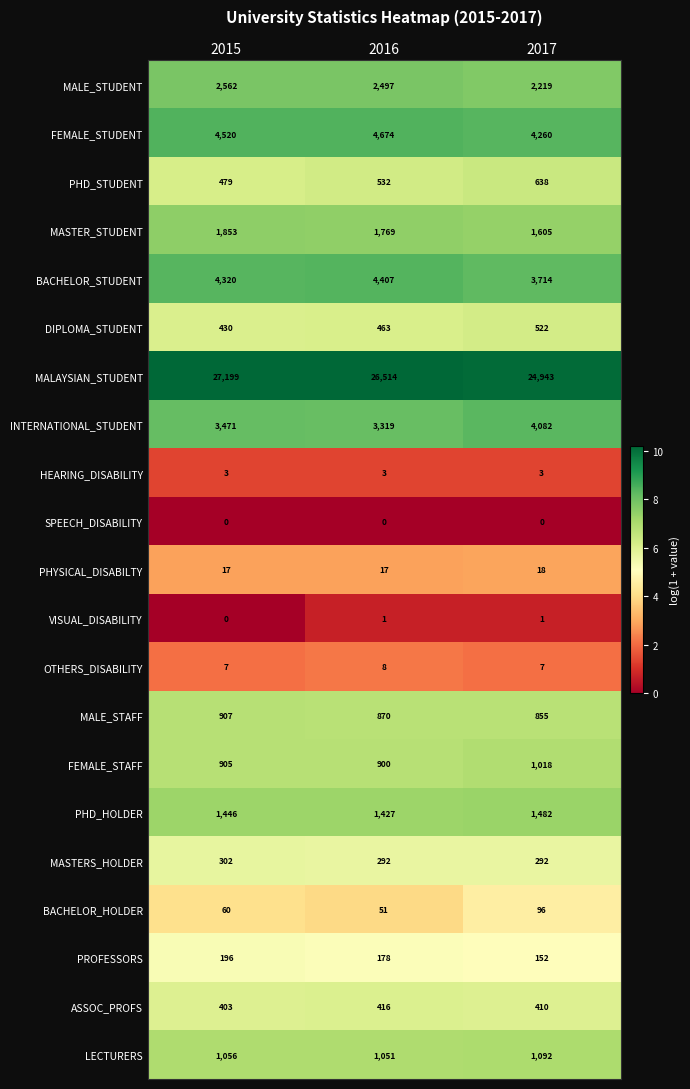

The MASTERS_HOLDER series shows 438 at 2015. True or false?

False